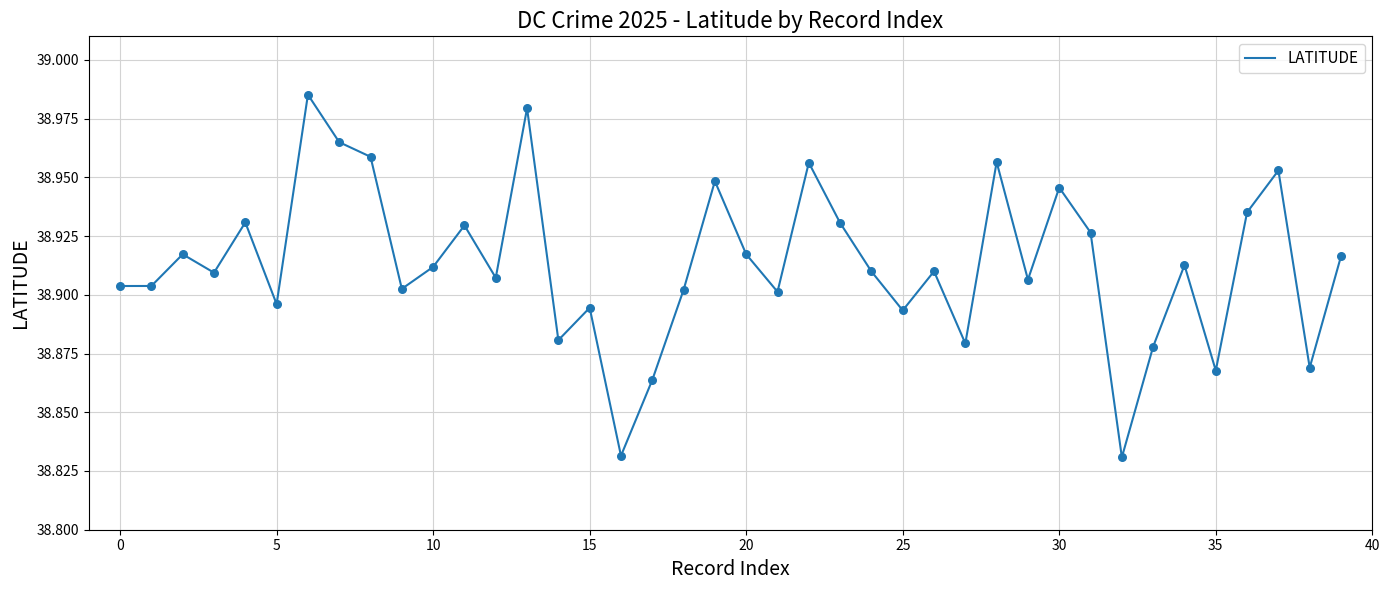

Does the chart have visible grid lines?

Yes